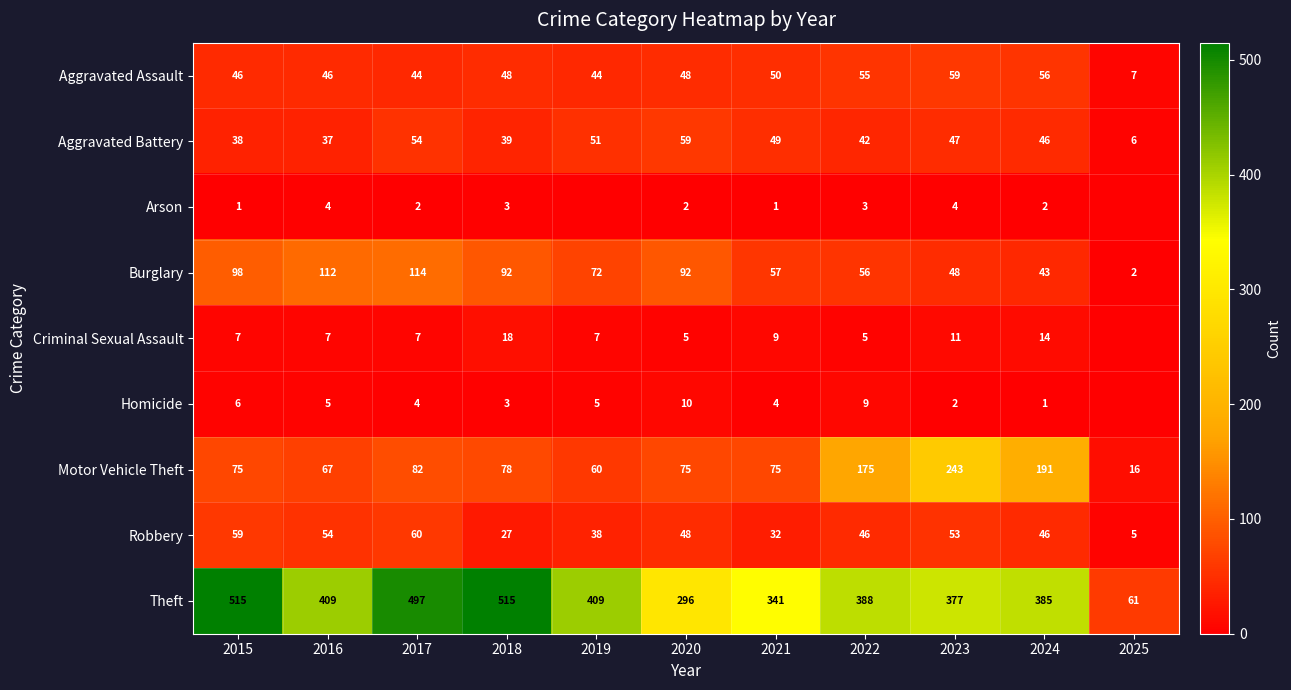

At how many categories does at least one series exceed 413?

3